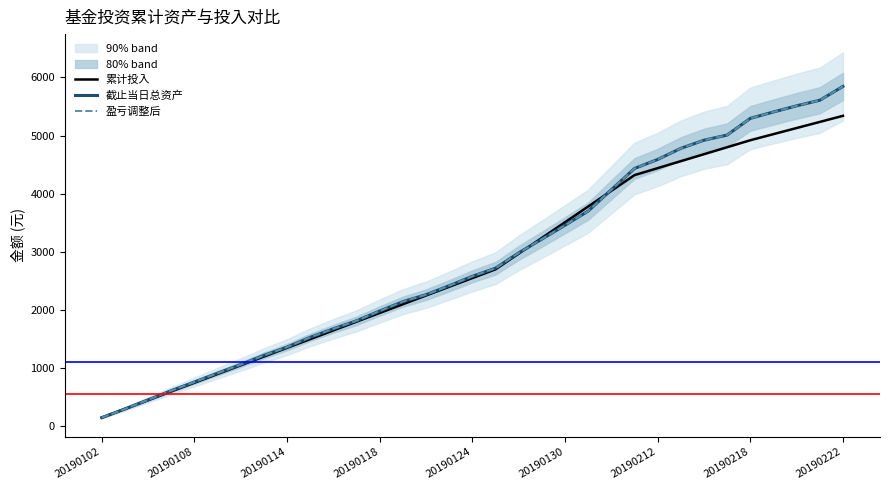

Reading left to right, transcribe all the data shown in this chart.

累计投入: 150.0	300.0	450.0	600.0	750.0	900.0	1050.0	1200.0	1350.0	1500.0	1650.0	1800.0	1950.0	2100.0	2250.0	2400.0	2550.0	2700.0	2970.0	3240.0	3510.0	3780.0	4050.0	4320.0	4440.0	4560.0	4680.0	4800.0	4920.0	5025.0	5130.0	5235.0	5340.0
截止当日总资产: 150.0	299.4	456.0	613.8	762.3	914.4	1062.9	1220.7	1363.0	1531.3	1677.7	1815.7	1983.3	2144.5	2264.3	2418.2	2580.3	2719.8	2983.0	3218.6	3458.8	3701.7	4069.1	4434.3	4589.4	4780.3	4920.3	5009.3	5296.1	5406.3	5512.0	5607.5	5845.7
盈亏调整后: 150.0	299.4	456.0	613.8	762.3	914.4	1062.9	1220.7	1363.0	1531.3	1677.7	1815.7	1983.3	2144.5	2264.3	2418.2	2580.3	2719.8	2983.0	3218.6	3458.8	3701.7	4069.1	4434.3	4589.4	4780.3	4920.3	5009.3	5296.1	5406.3	5512.0	5607.5	5845.7